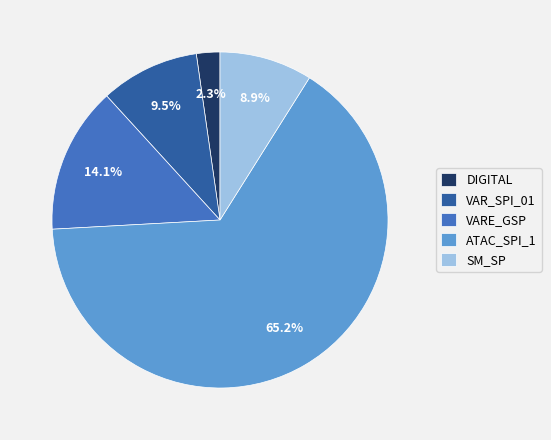

Is there a majority slice in this chart?

Yes